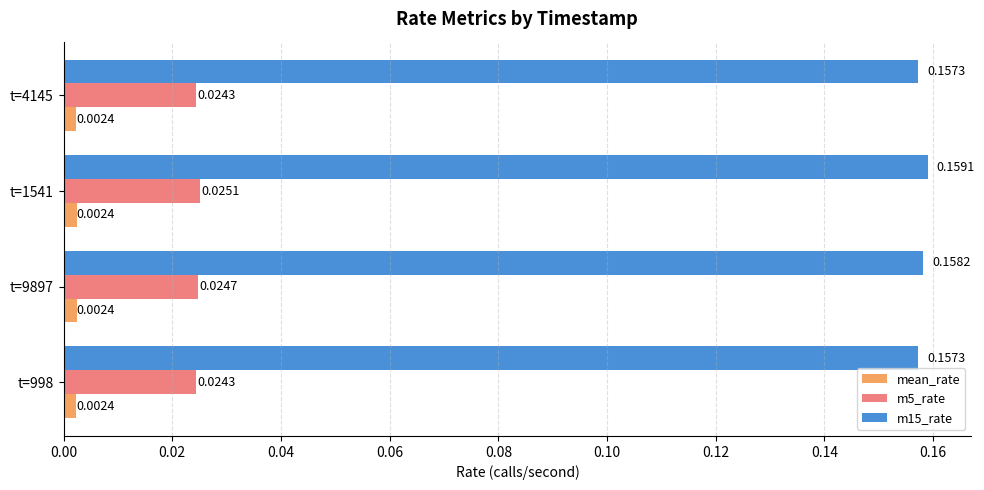

At t=9897, list the series in order from smallest to largest.

mean_rate, m5_rate, m15_rate